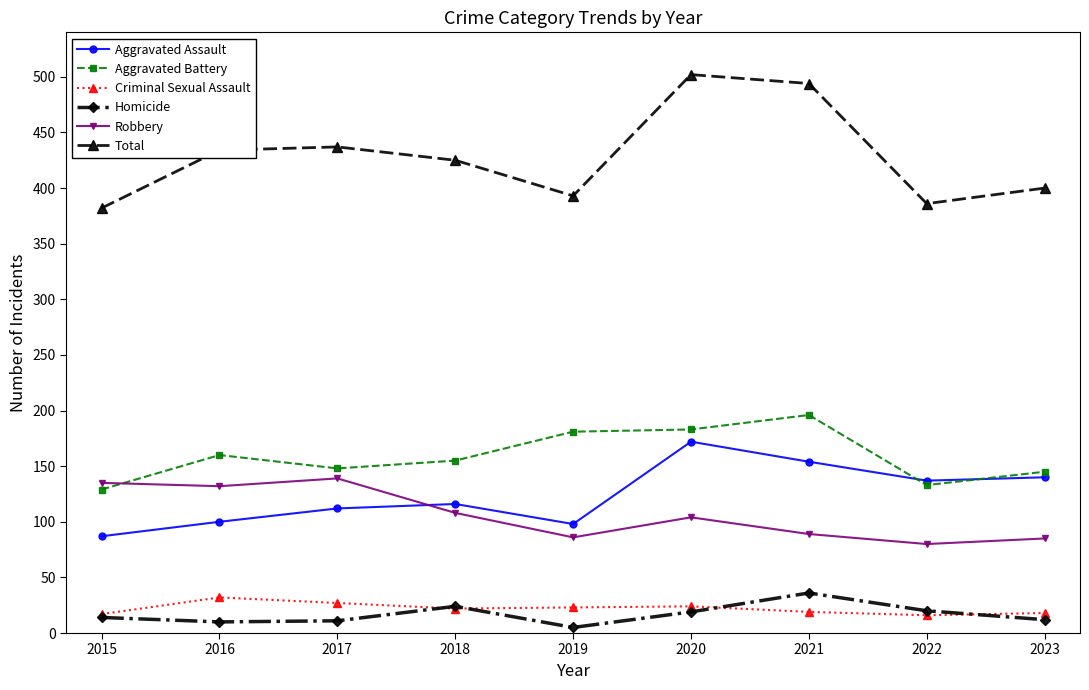

True or false: Aggravated Battery has a value of 48 at 2021.

False